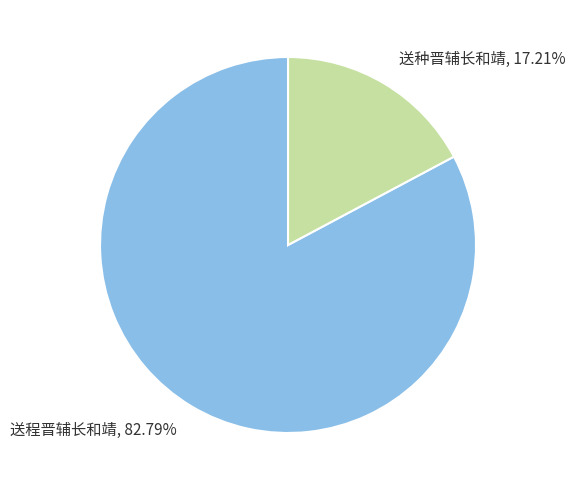

Count the number of slices in the pie.

2